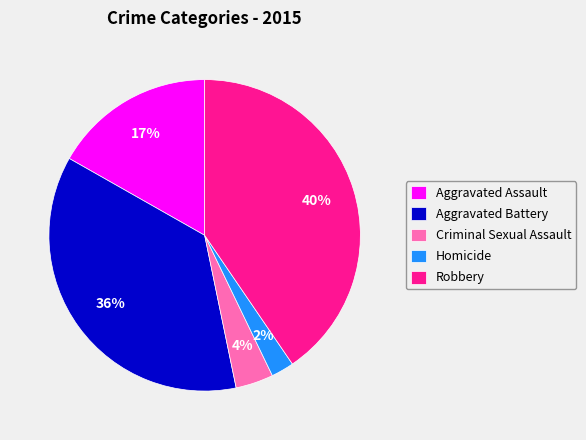

To the nearest percent, what is the difference between the largest and smallest slice percentages?

38%